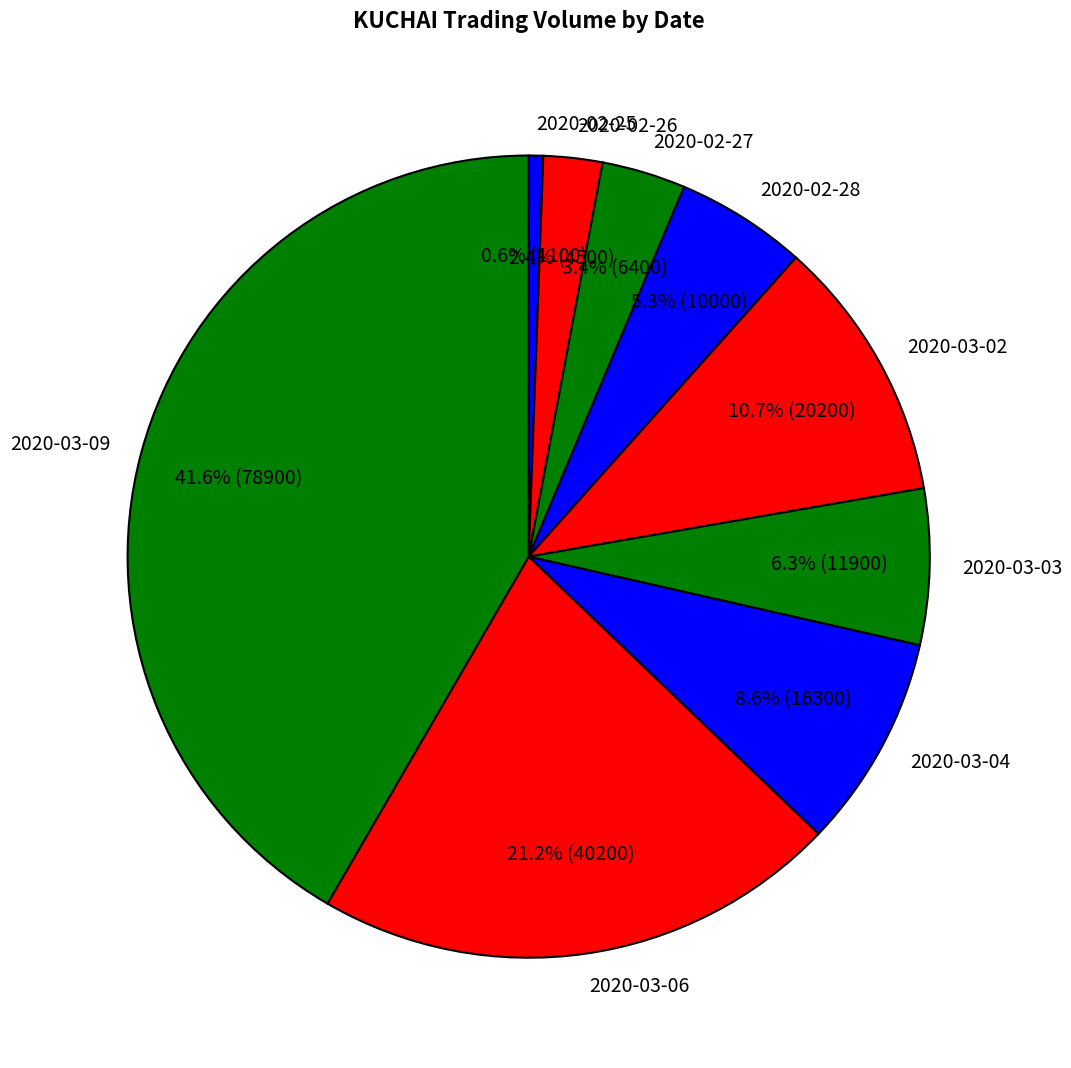

What is the largest slice in the pie chart?

2020-03-09